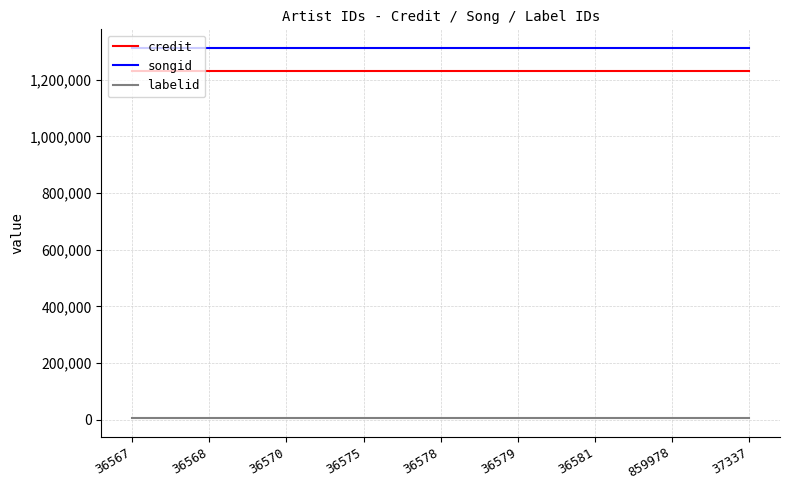

Which series has the largest total across all categories?

songid